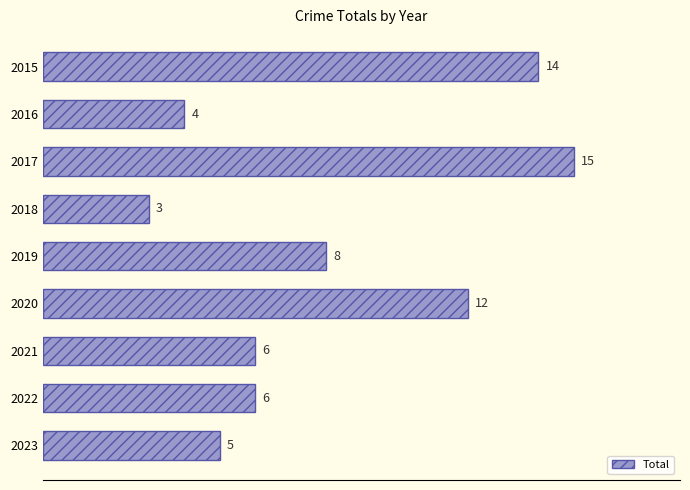

Read the value at 2015, to the nearest 5.

15